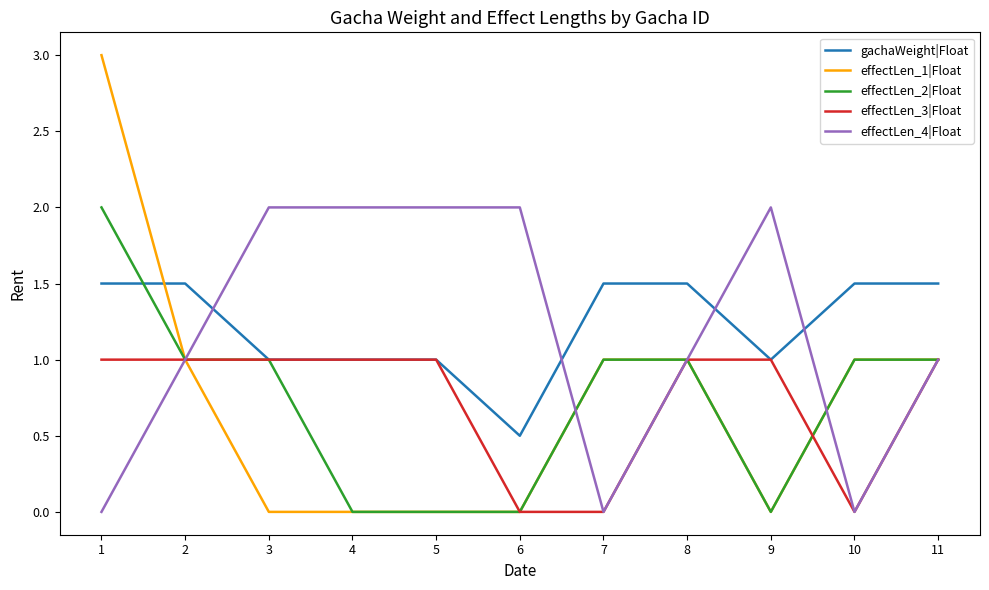

What is the difference between the highest and lowest values at 8?

0.5